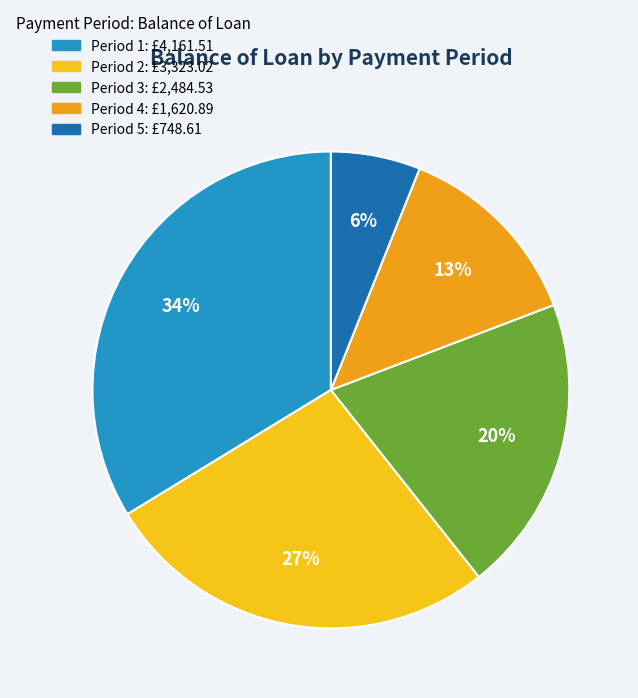

Count the number of slices in the pie.

5